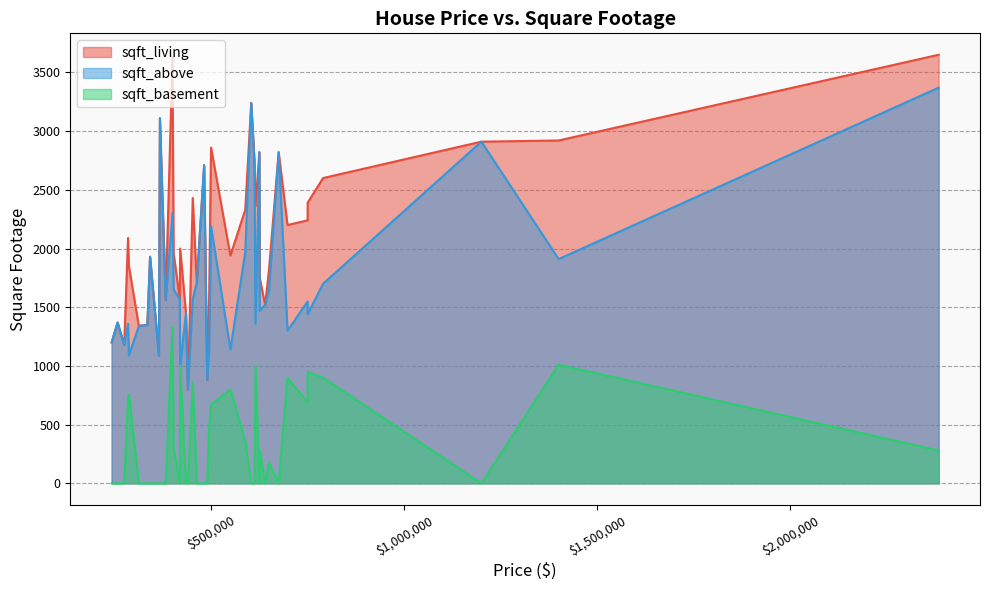

List the labels in order of sqft_living value, smallest first.

440000, 490000, 365000, 275000, 242500, 313000, 335000, 257950, 435000, 640000, 382500, 419000, 495000, 463000, 626000, 650000, 287200, 342000, 550000, 403000, 420000, 285000, 698000, 750000, 588500, 615000, 750000, 452500, 790000, 482000, 612500, 675000, 625000, 499950, 1200000, 1400000, 367500, 604000, 400000, 2384000